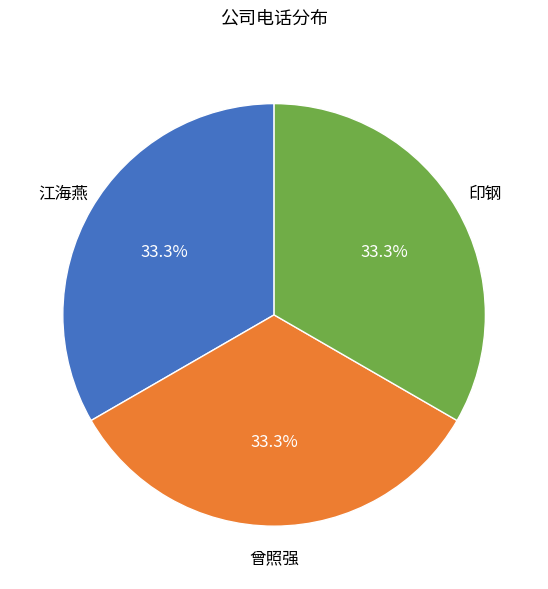

Does any single category account for the majority?

No